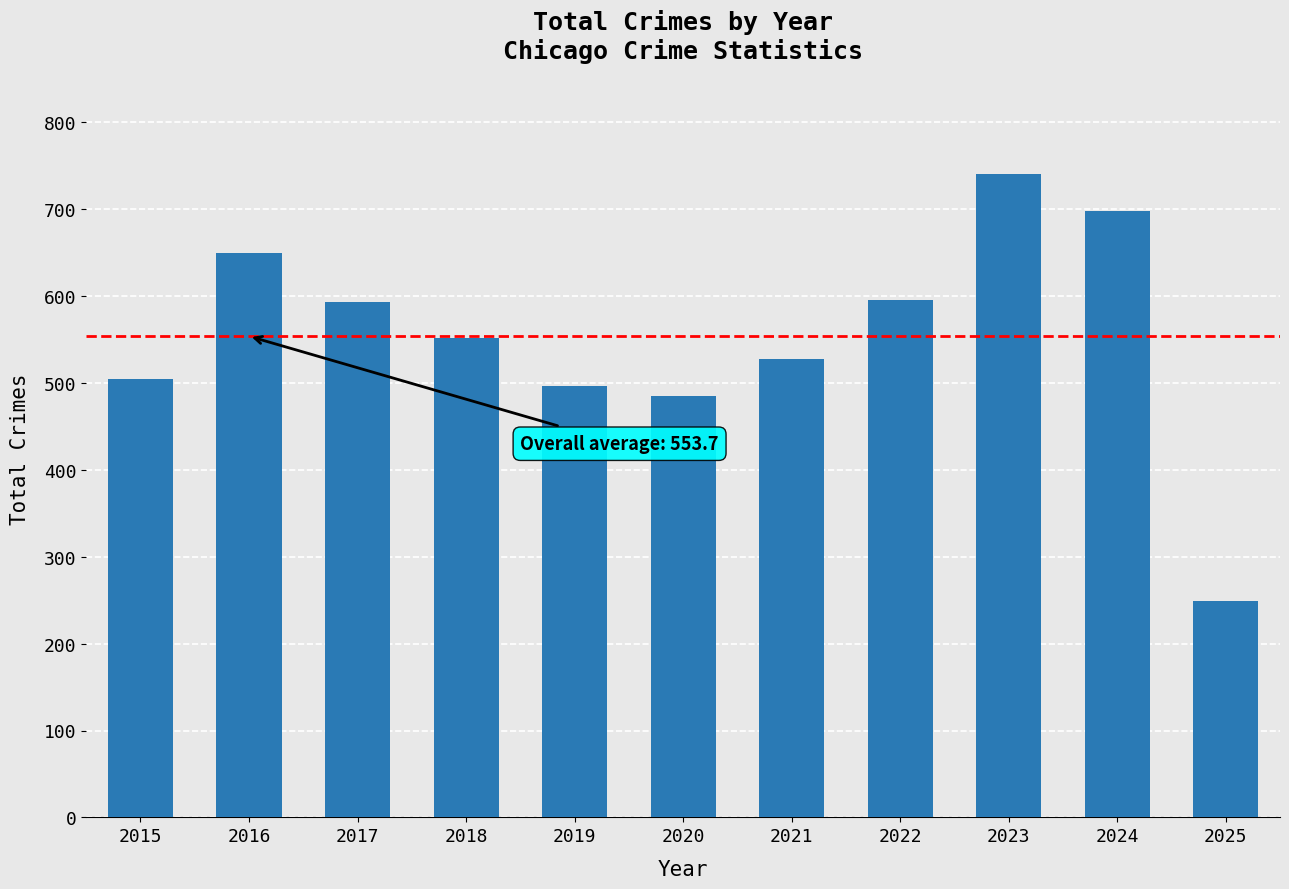

Which category has the lowest value across all series?

2025